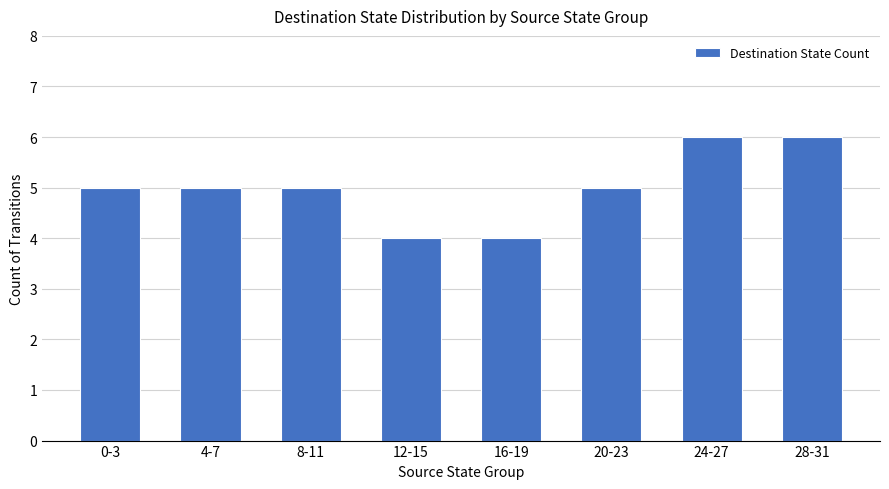

What is the greatest value displayed?

6